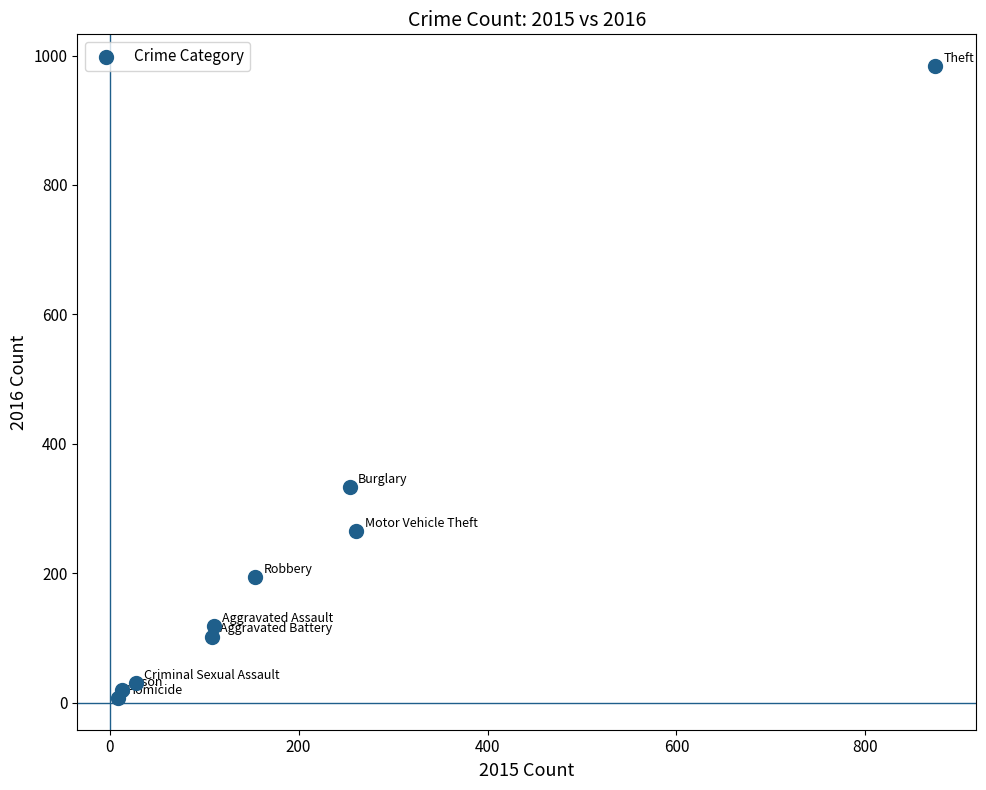

What Y value in the scatter plot is closest to 495?

333